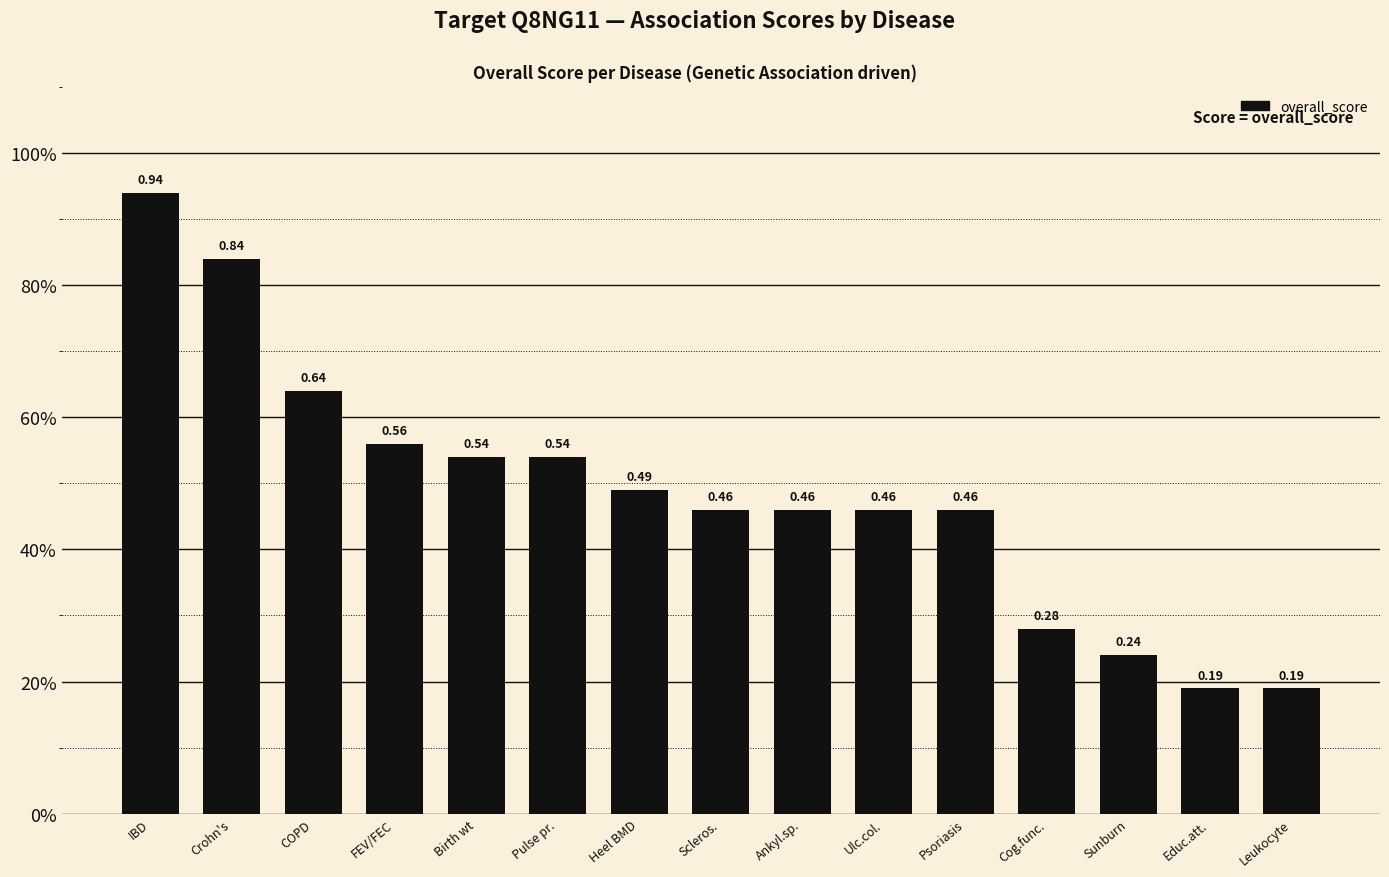

Reading left to right, transcribe all the data shown in this chart.

0.9	0.8	0.6	0.6	0.5	0.5	0.5	0.5	0.5	0.5	0.5	0.3	0.2	0.2	0.2